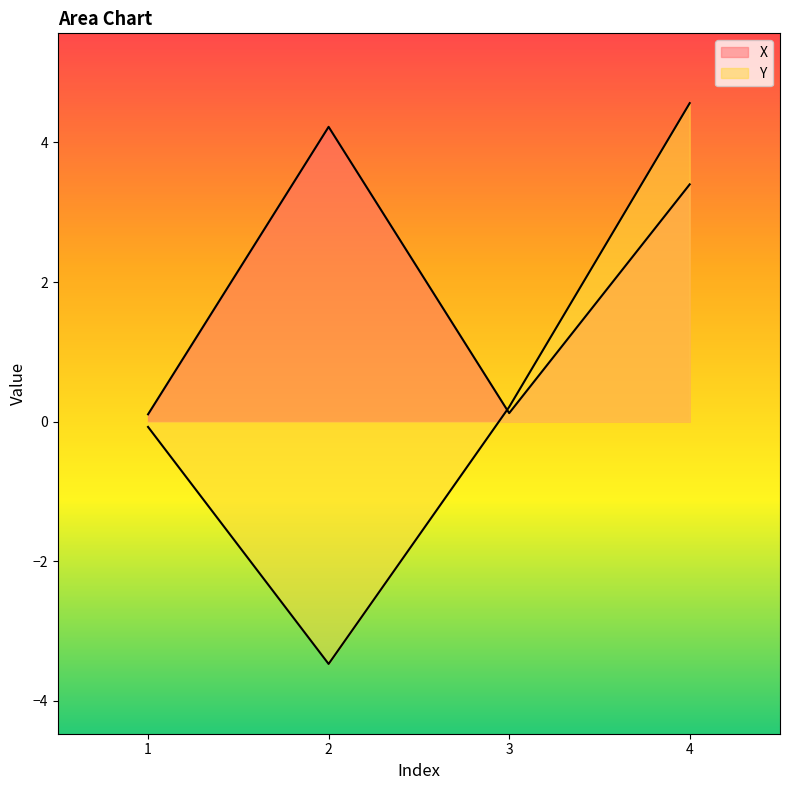

Reading left to right, transcribe all the data shown in this chart.

X: 0.1	4.2	0.1	3.4
Y: -0.1	-3.5	0.2	4.6